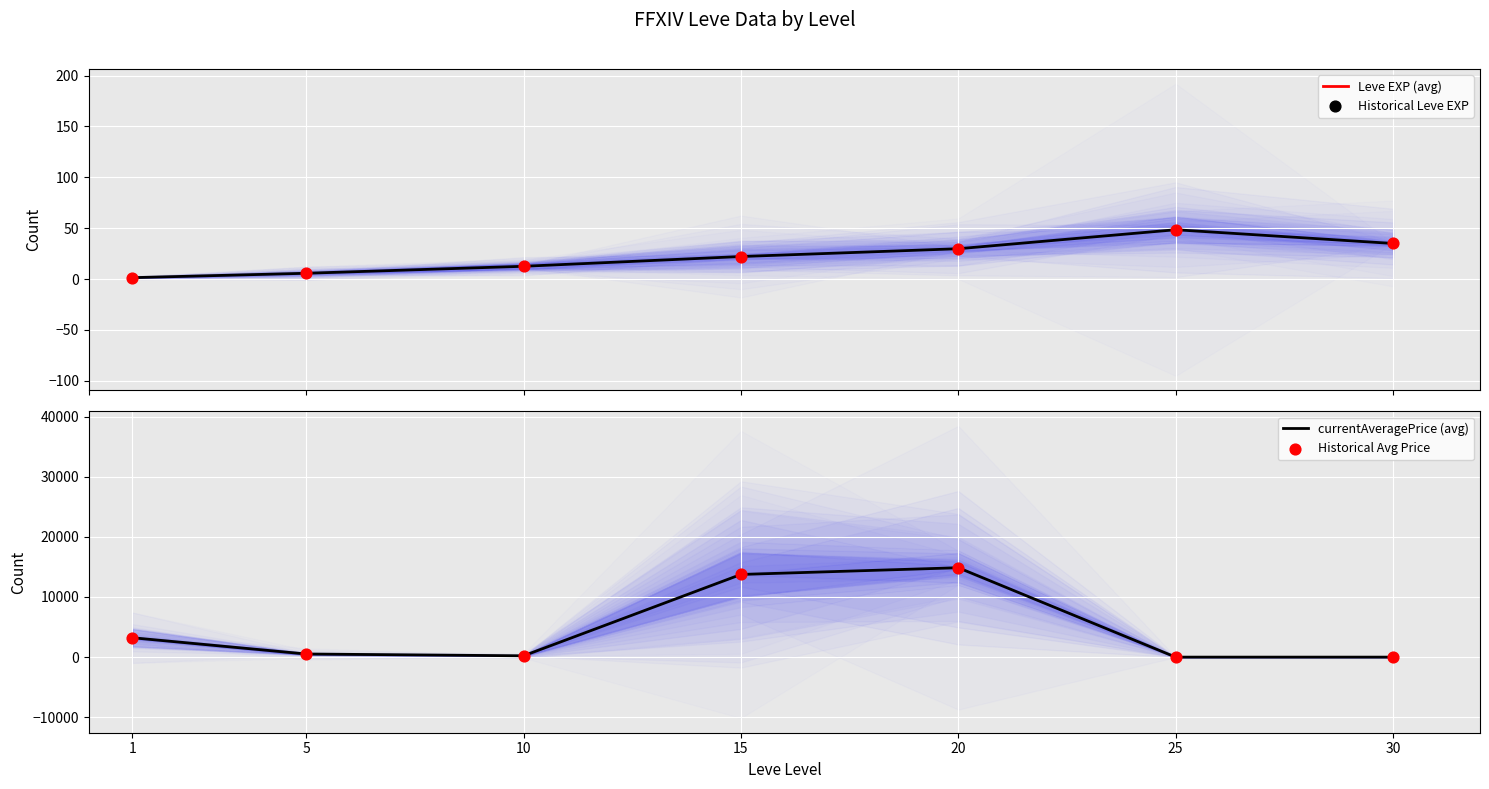

Which series has the largest Y range (max minus min)?

currentAveragePrice (avg)